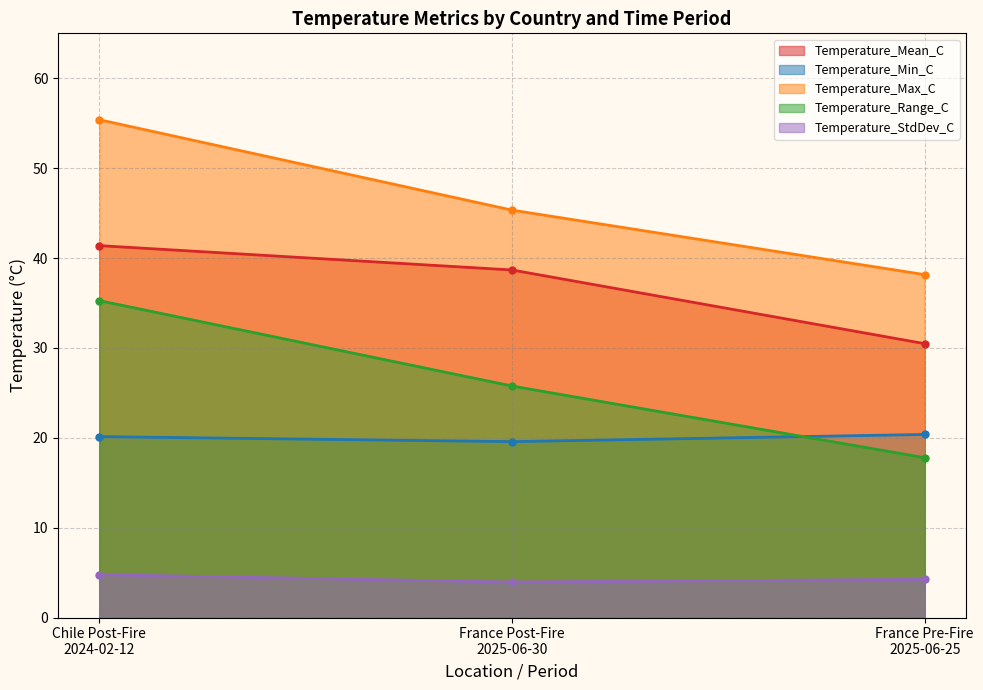

How many lines are shown in the chart?

5